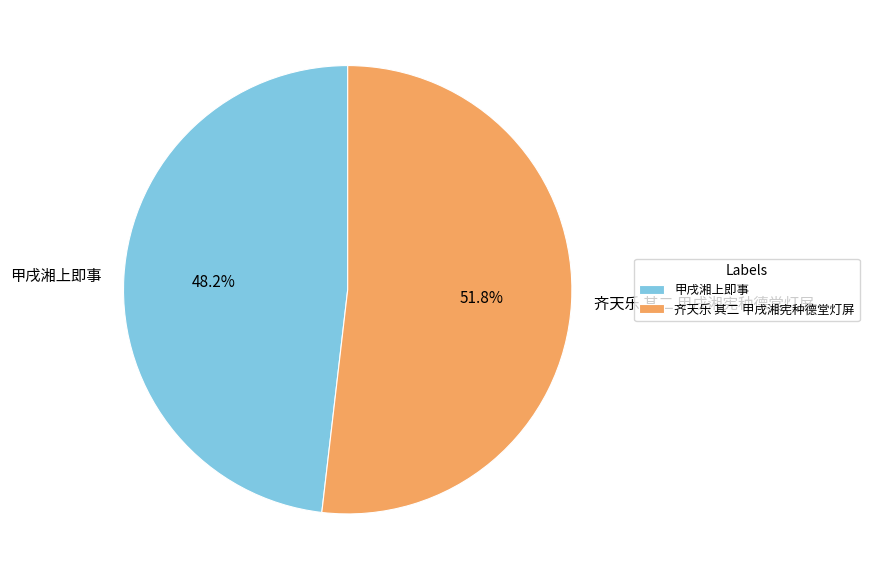

How many slices are in this pie chart?

2